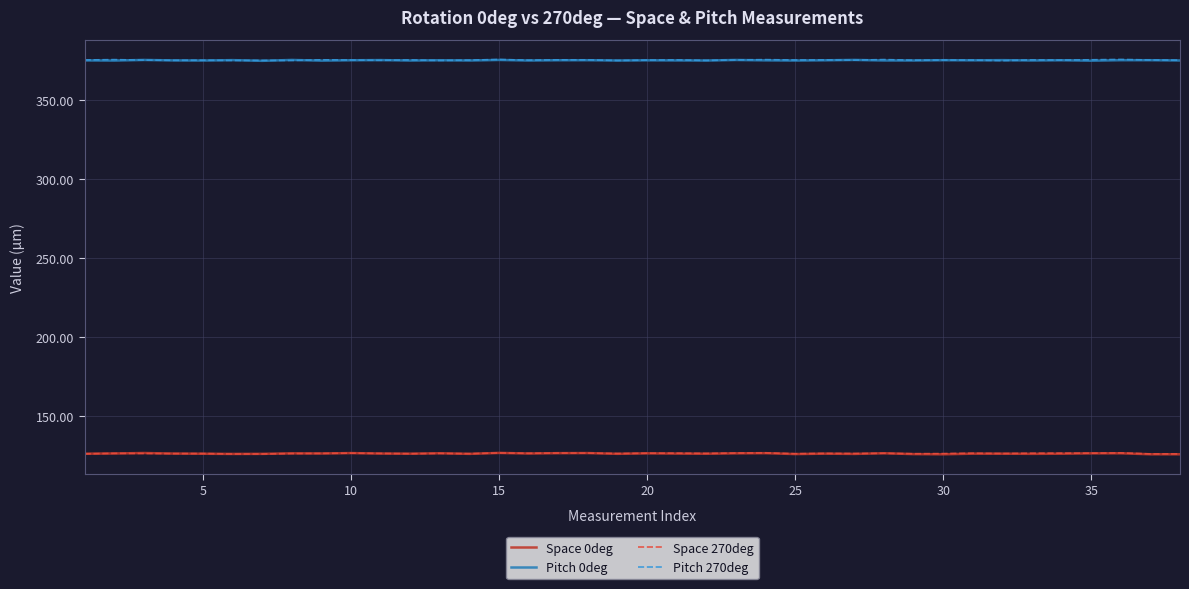

True or false: Space 270deg and Pitch 270deg intersect in this chart.

False